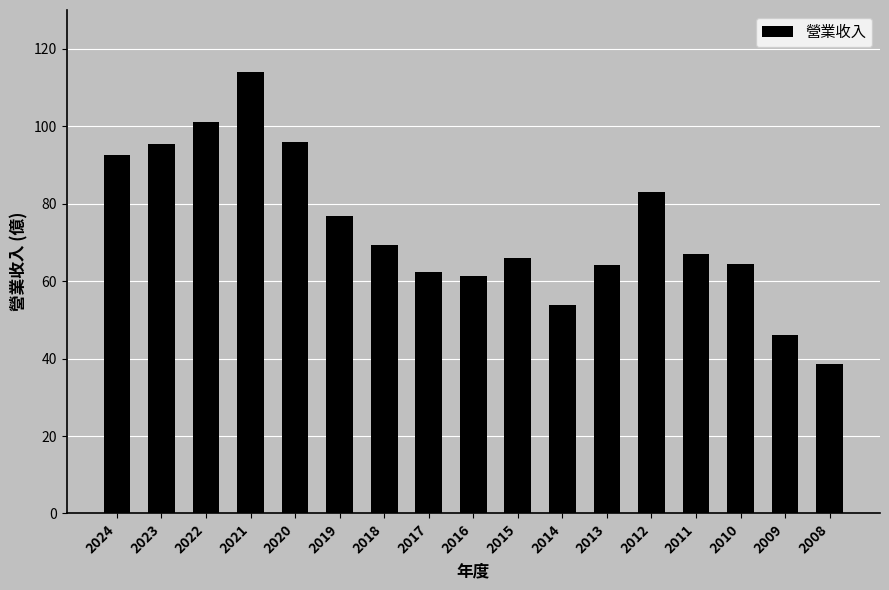

The chart shows a value of 69.2 at 2018. True or false?

True